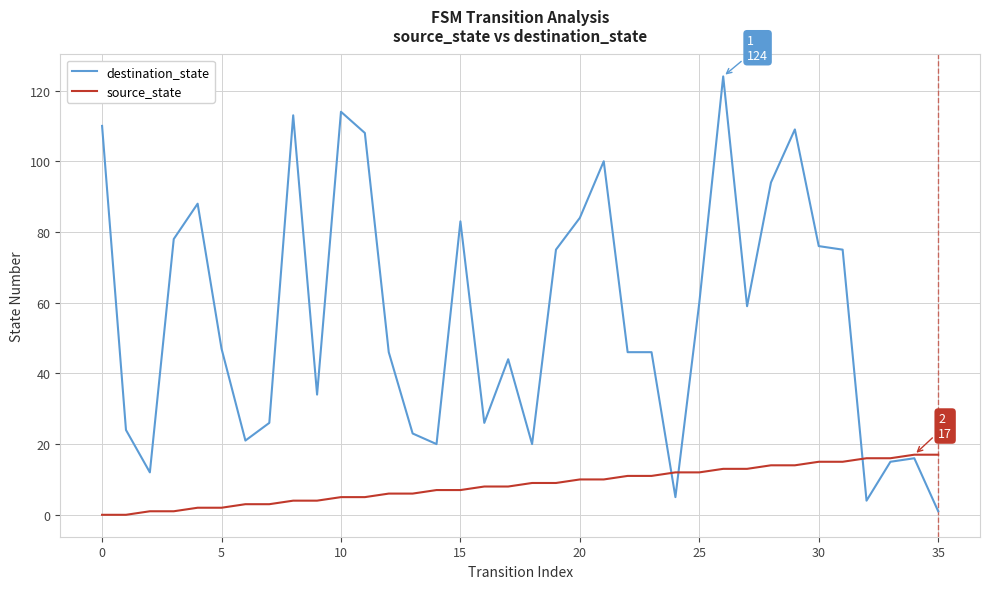

What is the difference between the maximum and minimum values in the source_state series?

17